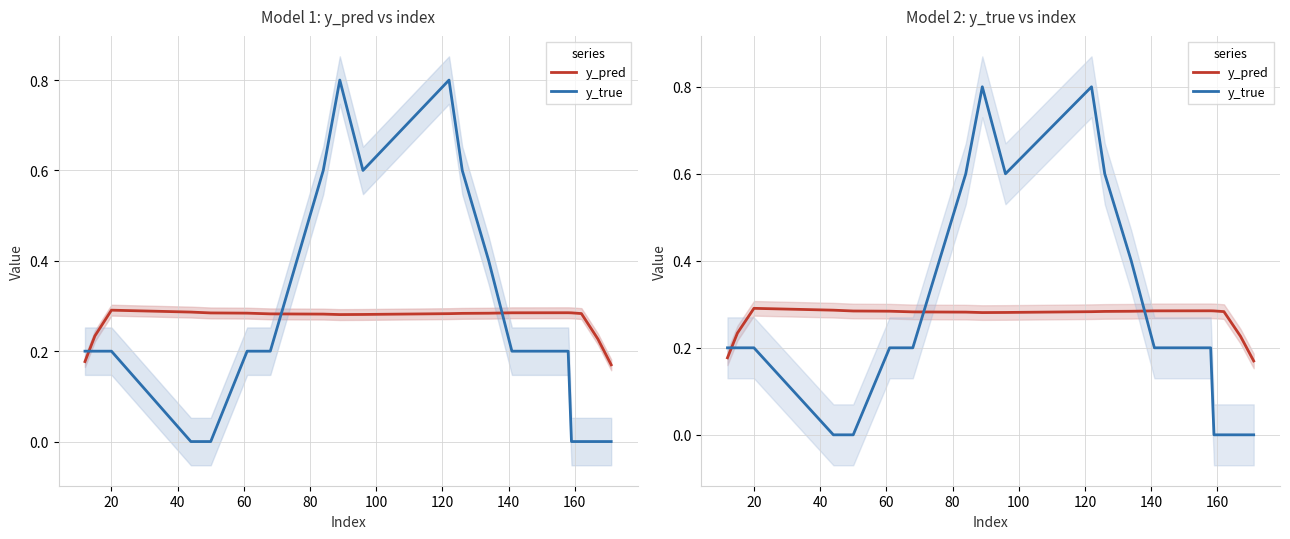

True or false: y_true and y_pred intersect in this chart.

True